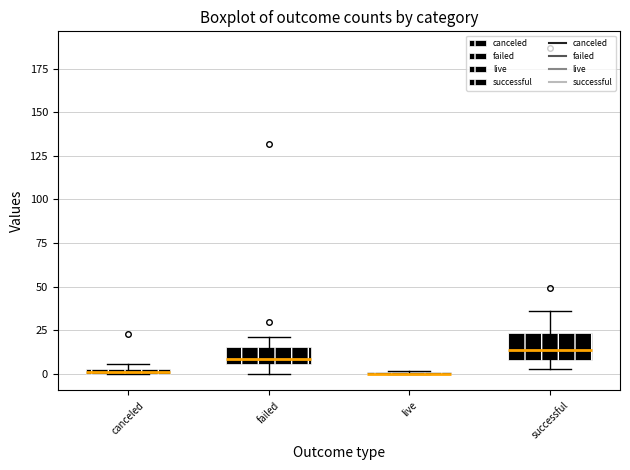

Where does the median line of the box for successful sit on the y-axis? The values are not printed on the chart, so give them approximately, as read against the axis.

15